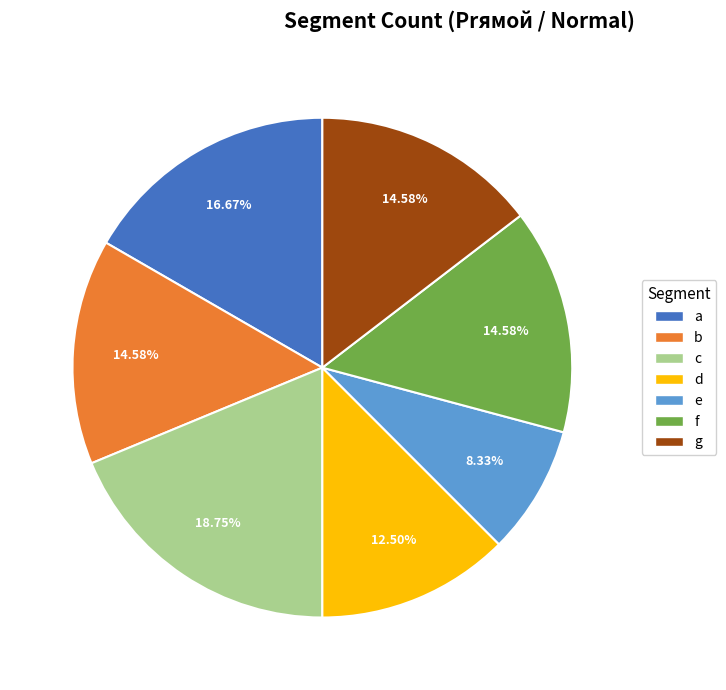

Combined, do f and g account for over 50%?

No